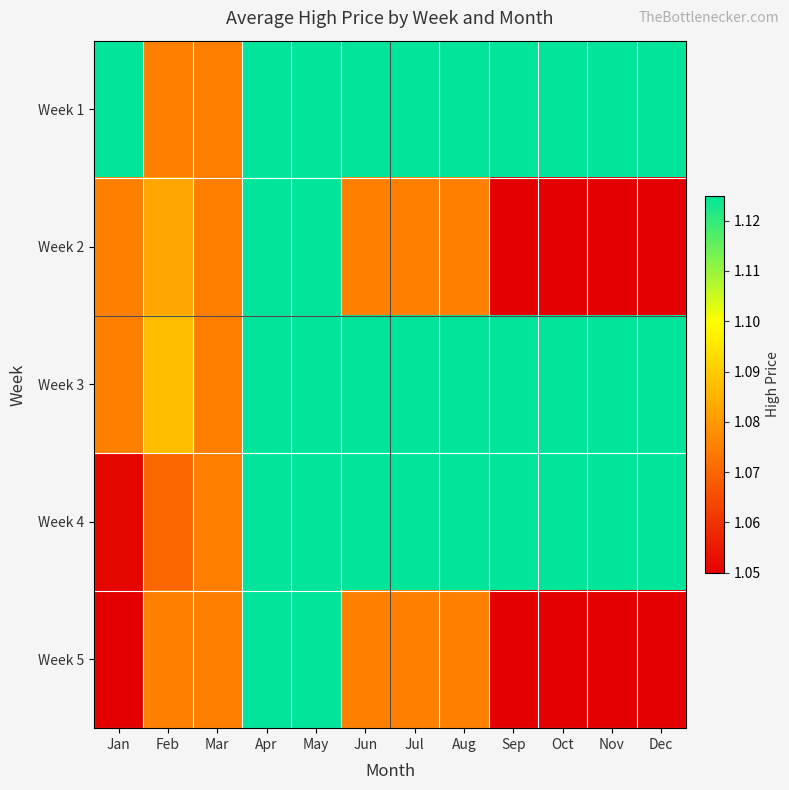

What is the total value across all series at Aug?

5.5